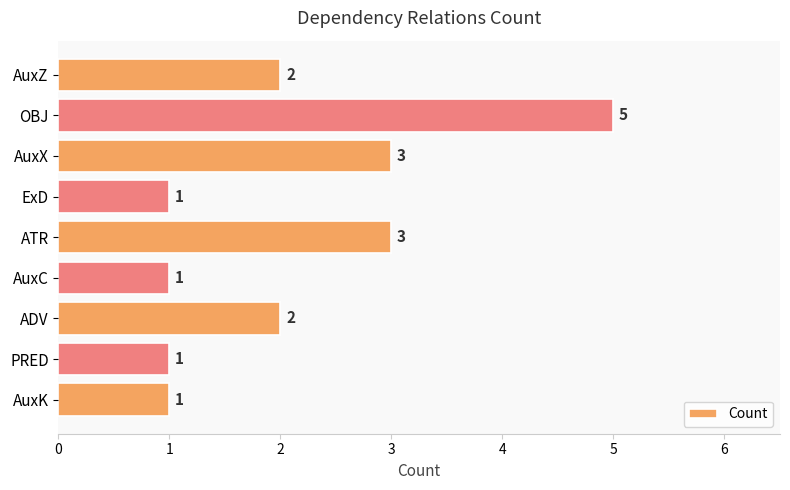

Approximately how many times larger is the value at ATR compared to AuxK?

3.0